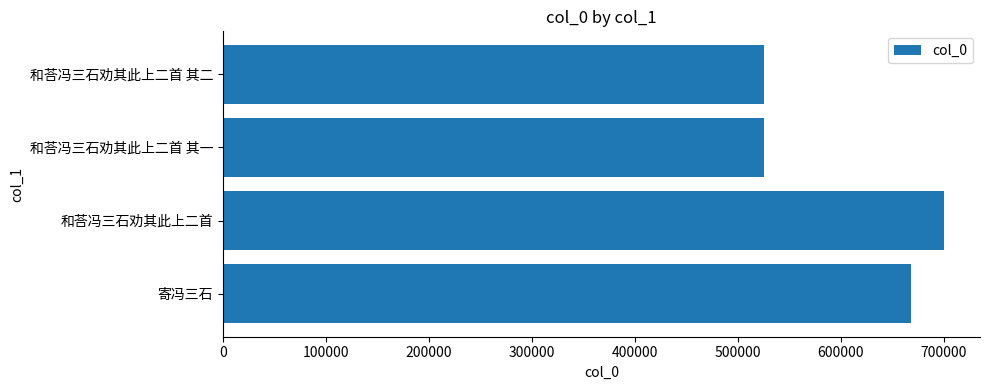

What is the minimum value shown in the chart?

525595